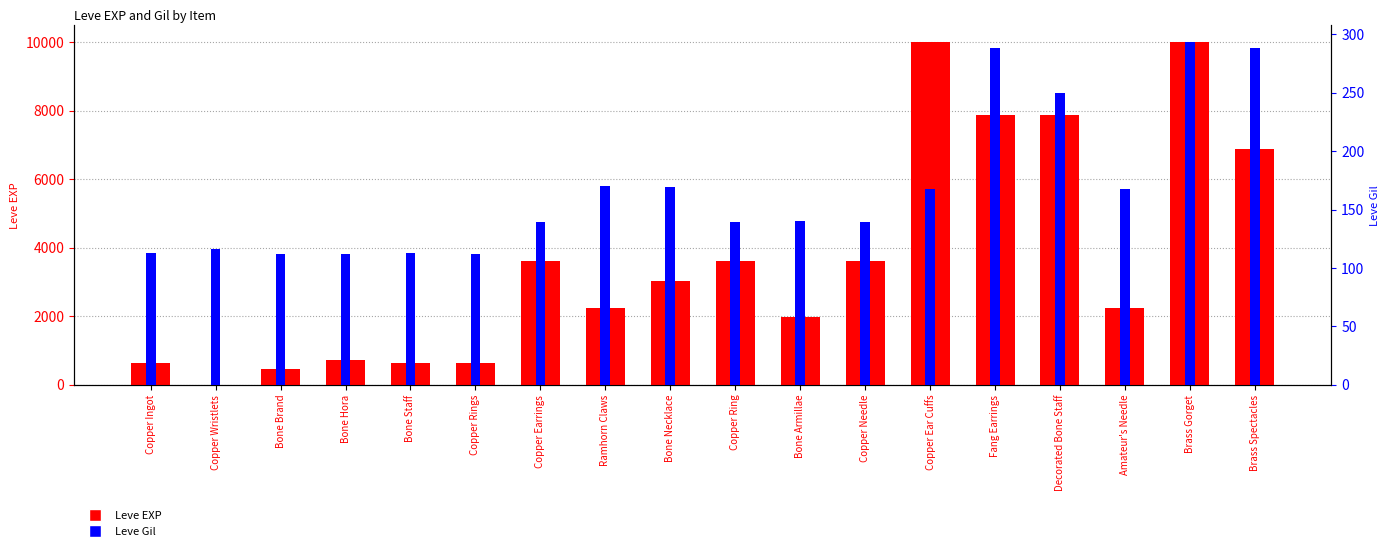

What are all the series names shown in the legend?

Leve EXP, Leve Gil